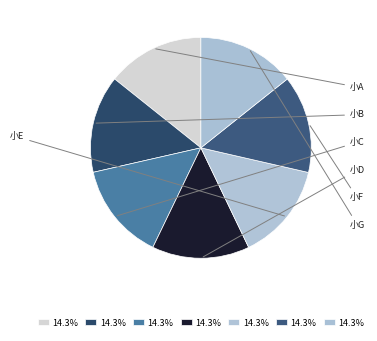

Which slice is the smallest?

小A